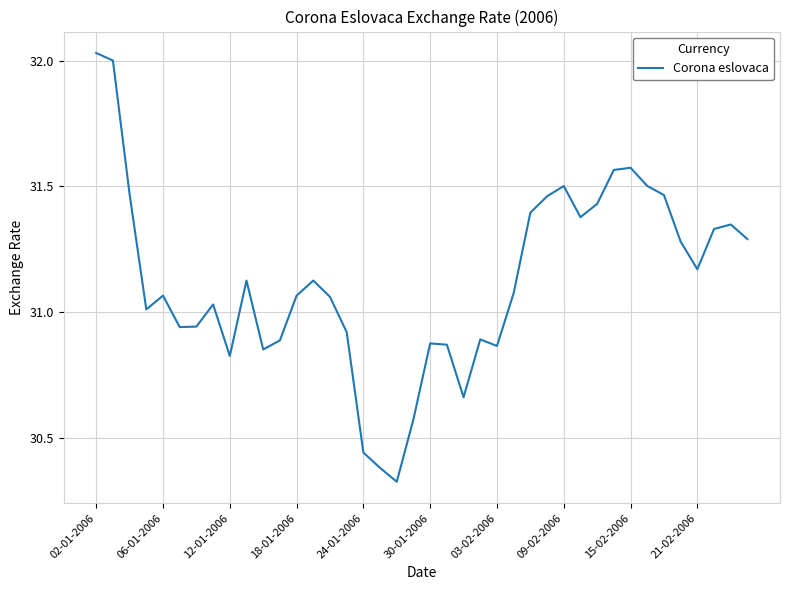

What is the difference between the maximum and minimum values?

1.7